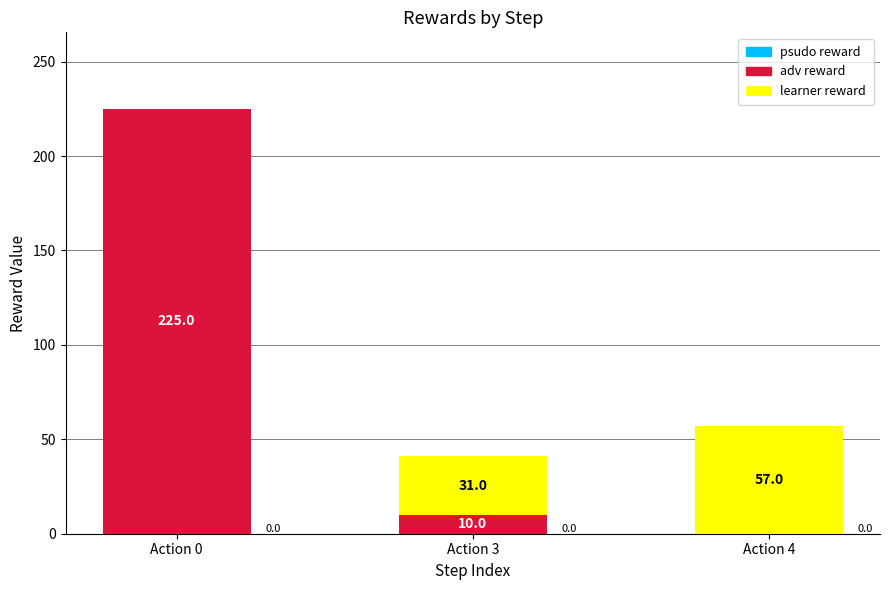

What is the sum of all adv reward values?

235